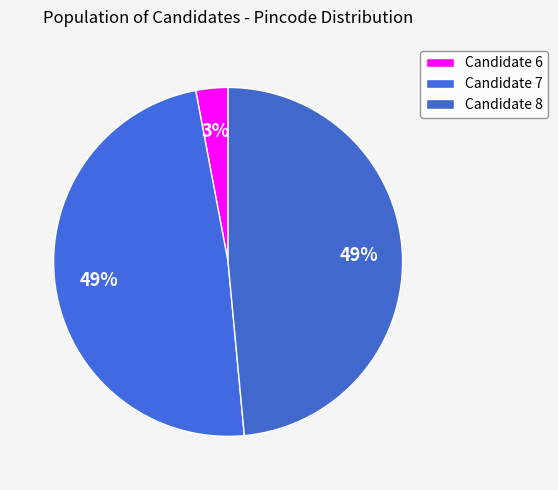

How many segments does this pie chart have?

3